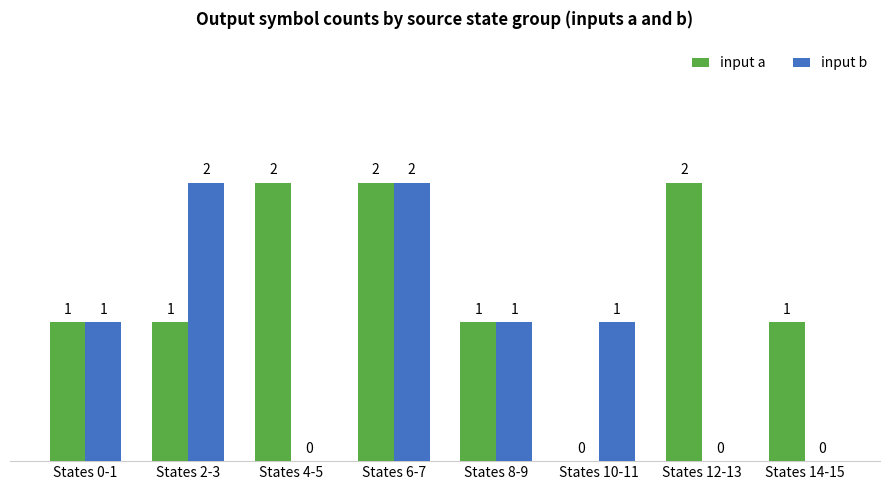

What is the sum of all input b values?

7